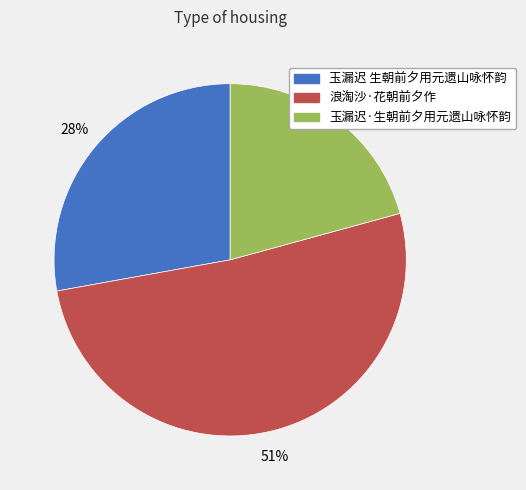

Combined, do 玉漏迟 生朝前夕用元遗山咏怀韵 and 浪淘沙·花朝前夕作 account for over 50%?

Yes